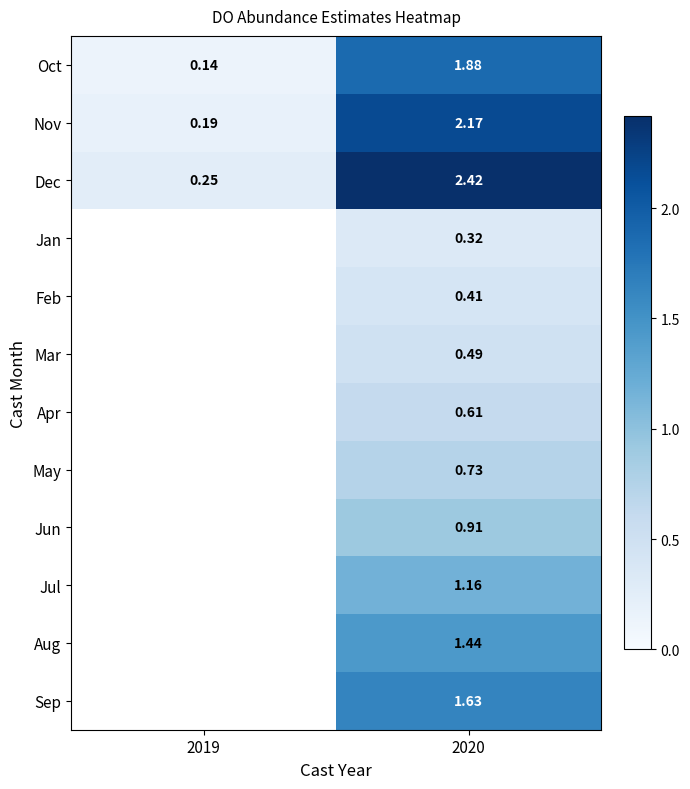

At 2020, list the series in order from smallest to largest.

Jan, Feb, Mar, Apr, May, Jun, Jul, Aug, Sep, Oct, Nov, Dec